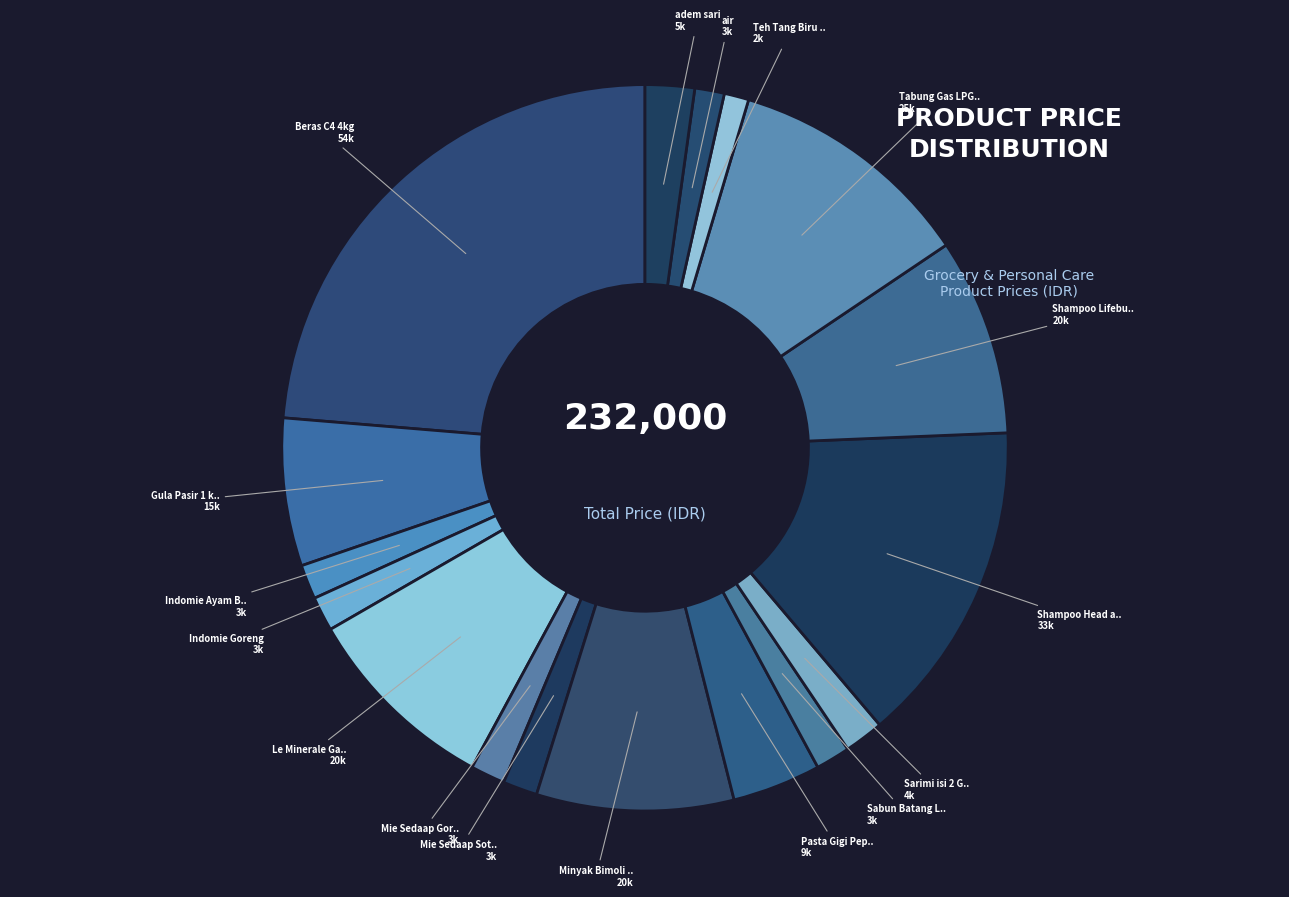

How many slices are in this pie chart?

17